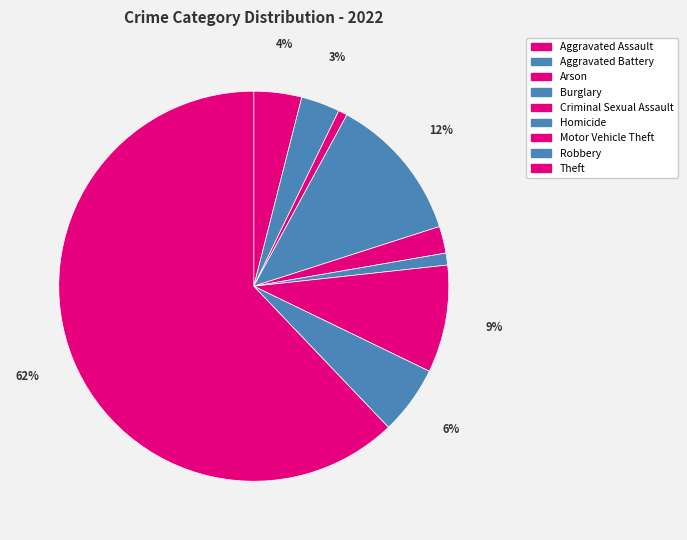

Is Theft the majority of the pie?

Yes